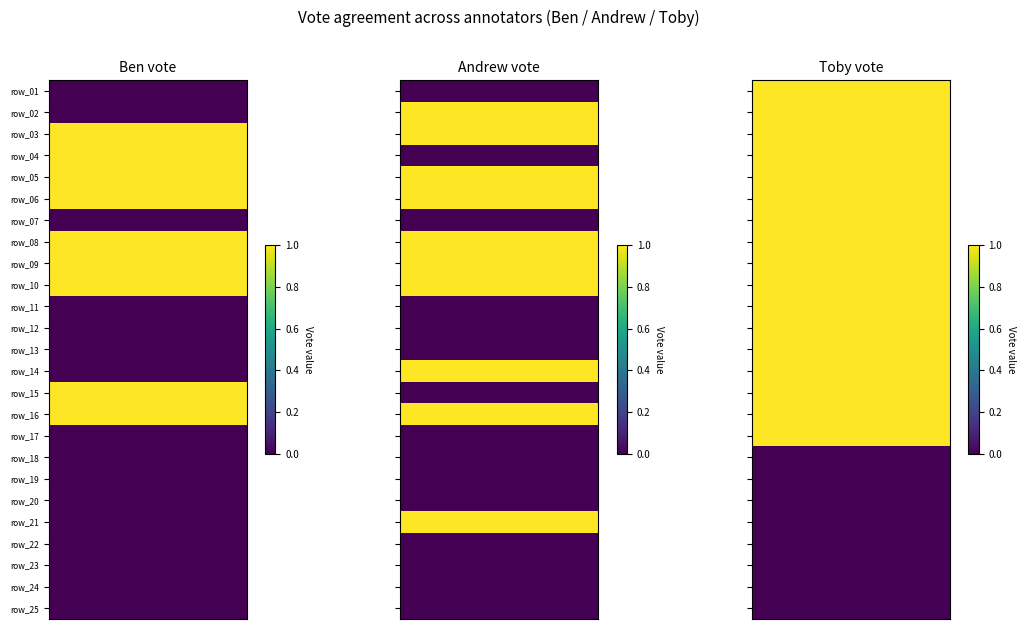

The Andrew_vote series shows 2 at 13. True or false?

False